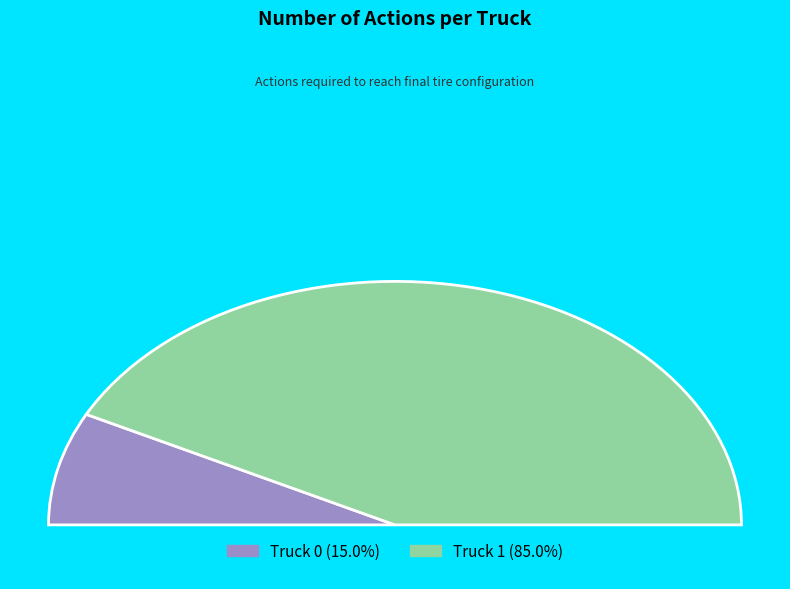

The Truck 0 slice represents 15% of the pie. True or false?

True